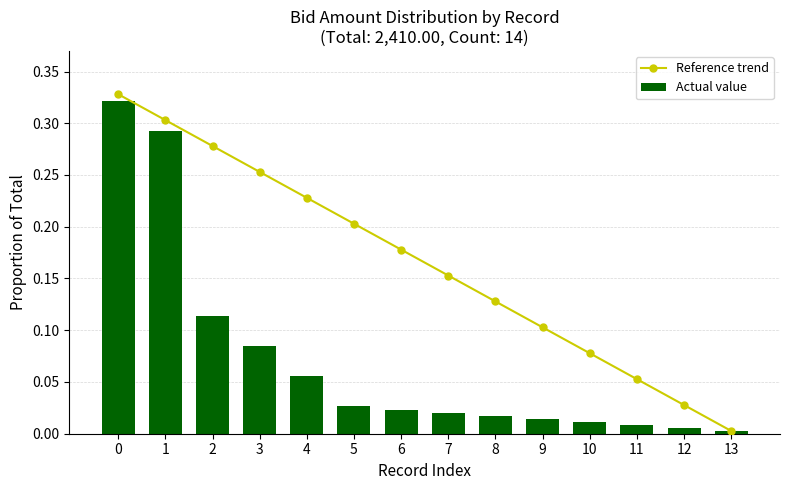

What is the total value across all series at 0?

0.6